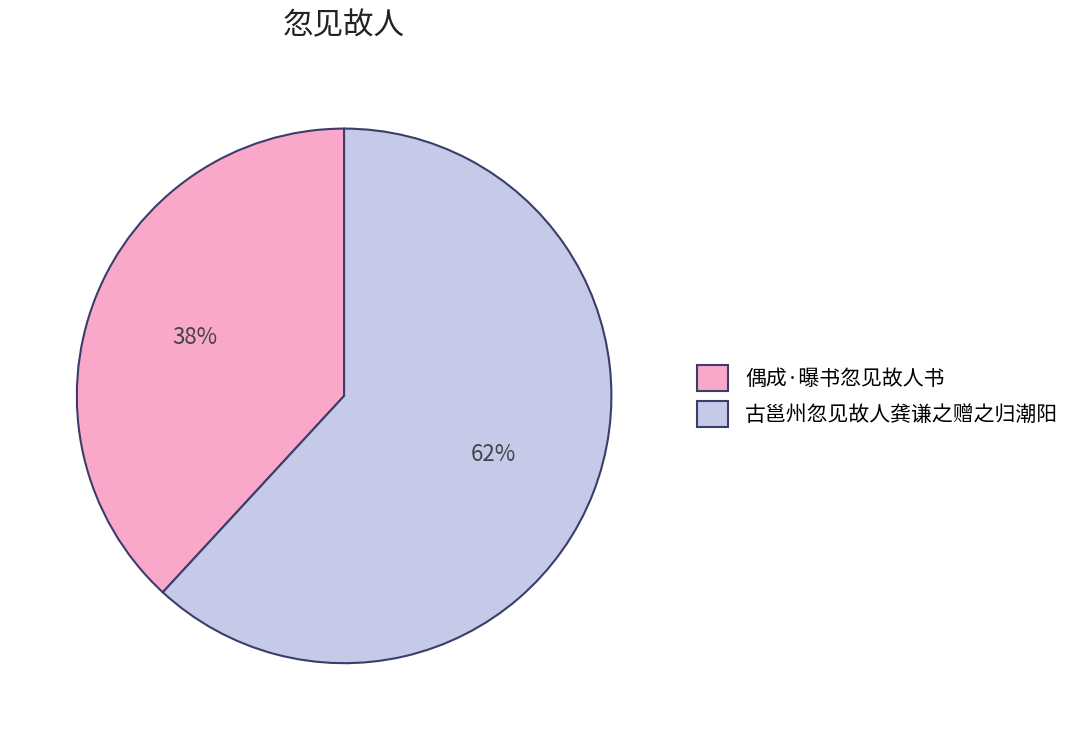

Is the sum of 古邕州忽见故人龚谦之赠之归潮阳 and 偶成·曝书忽见故人书 greater than half?

Yes